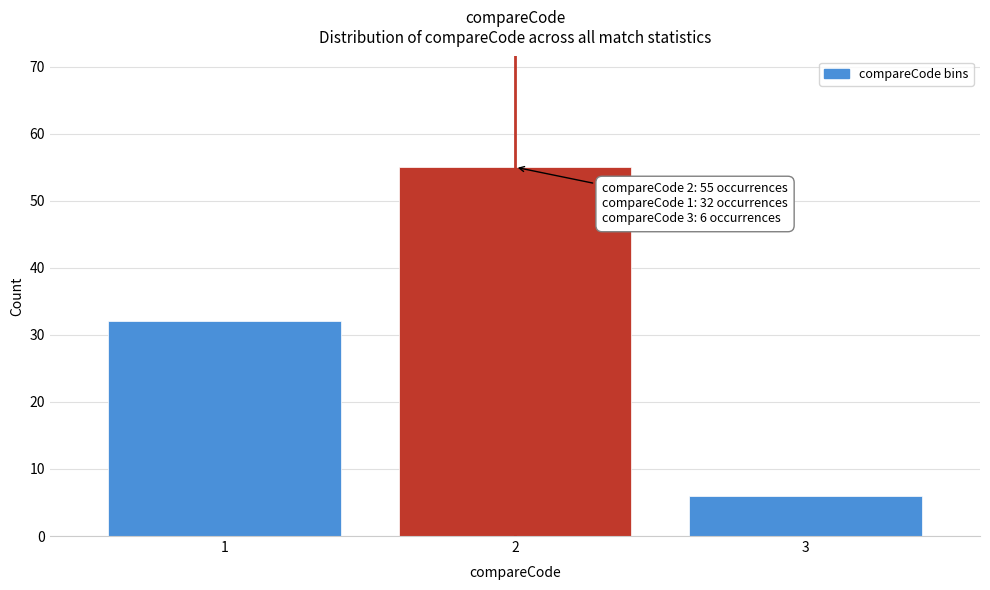

Reading left to right, list all the values displayed in this chart.

32	55	6